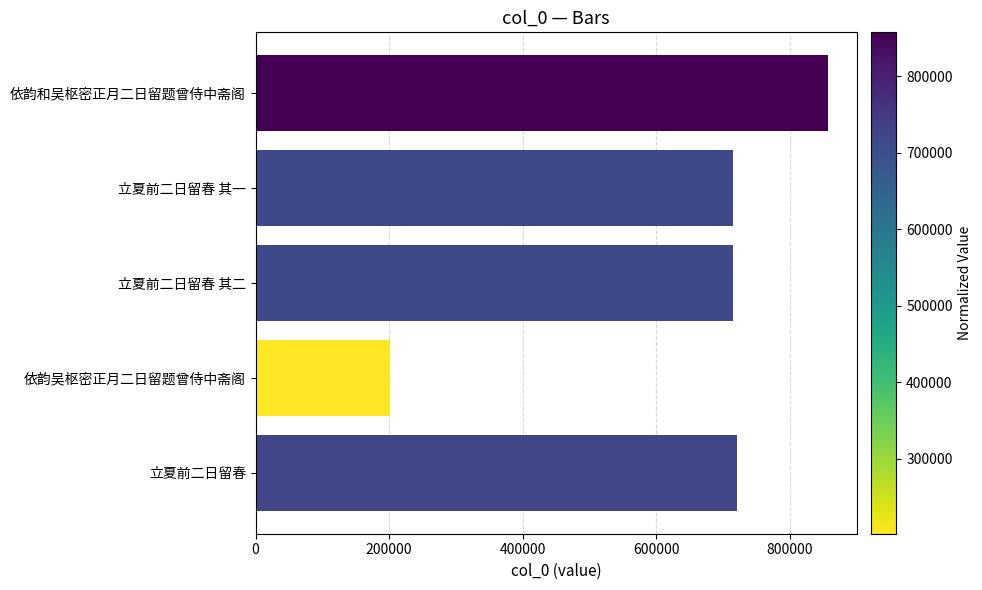

What is the difference between the second highest and second lowest values?

6141